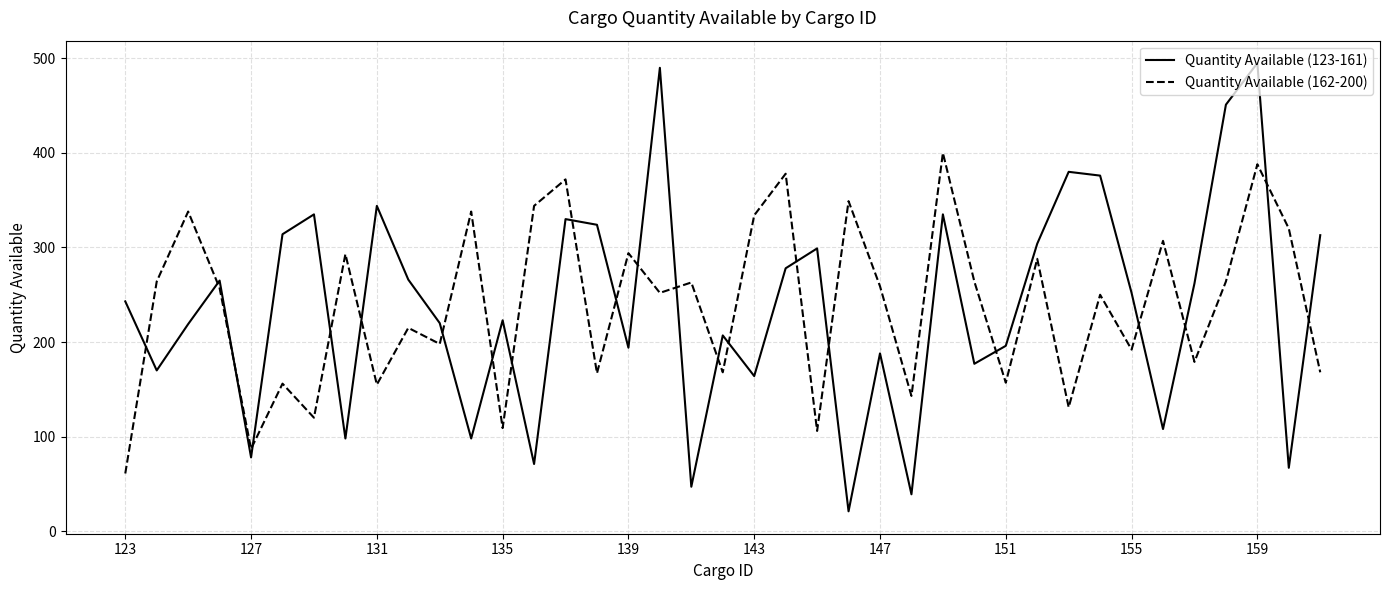

What are all the series names shown in the legend?

Quantity Available (123-161), Quantity Available (162-200)